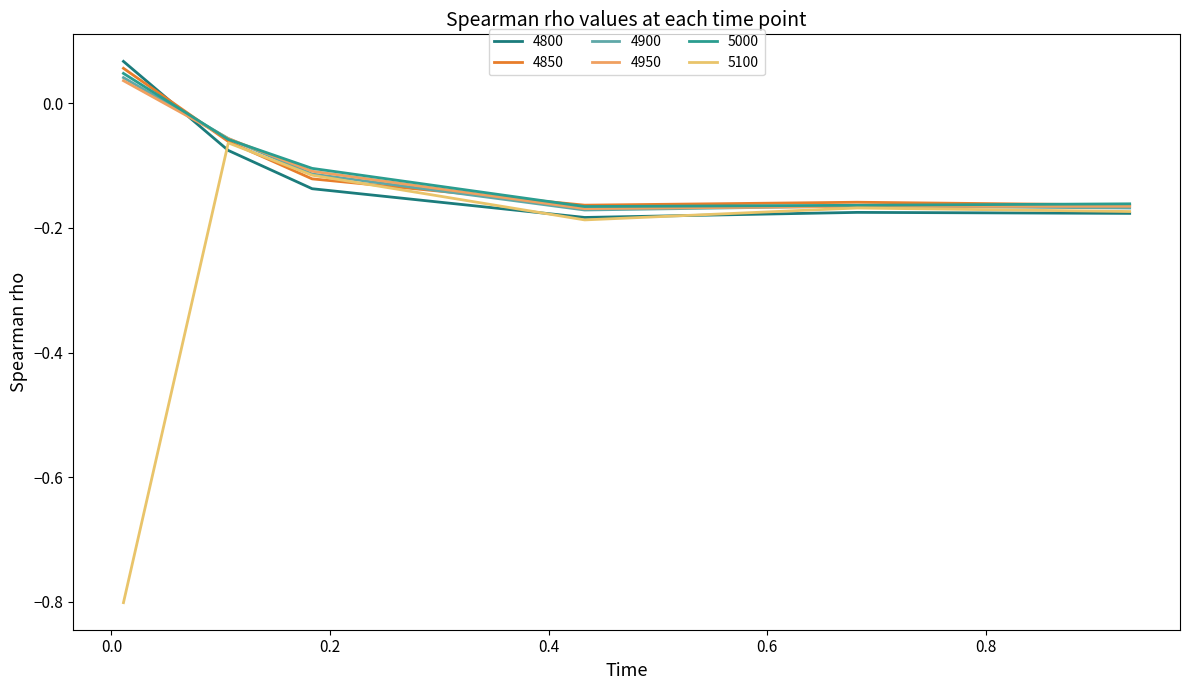

Which series has the largest total across all categories?

5000